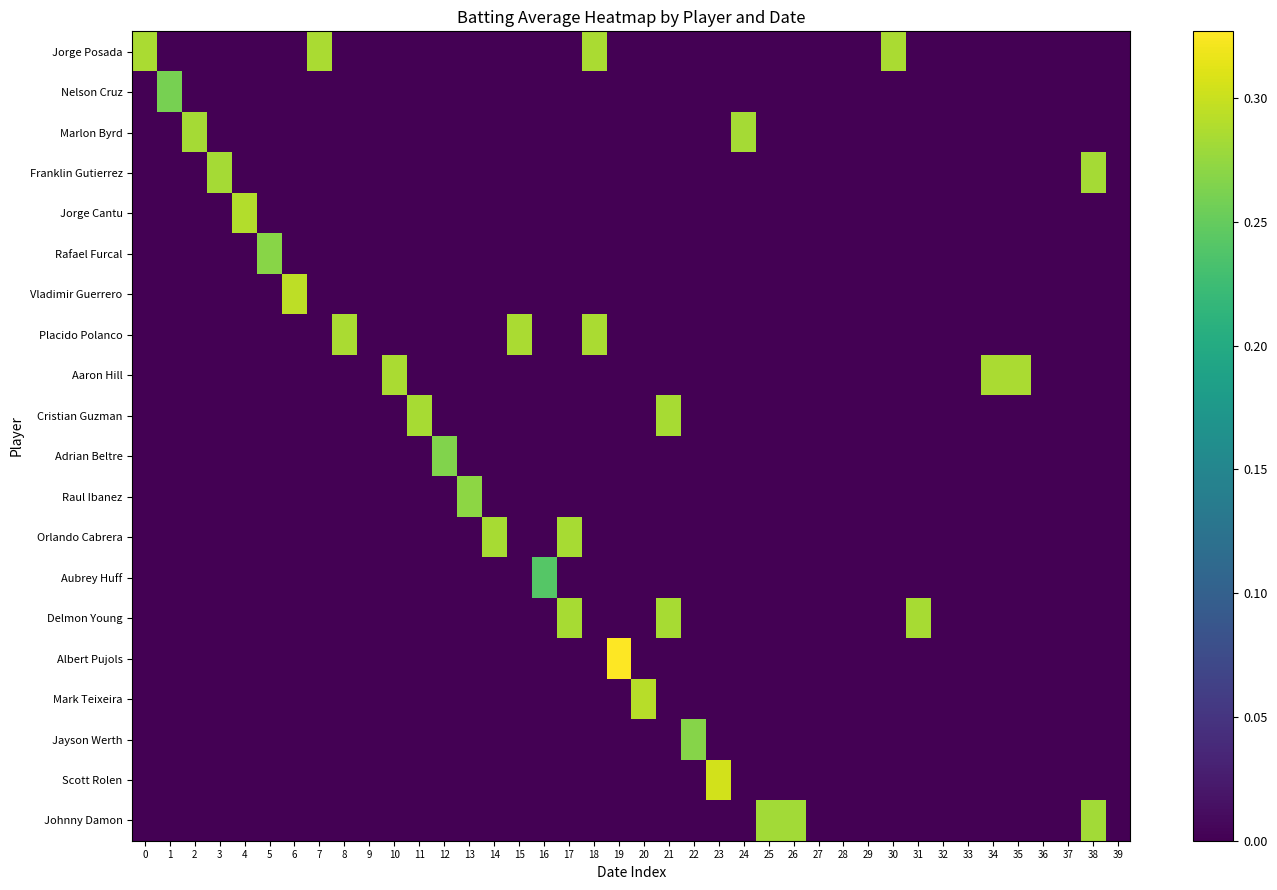

Reading left to right, transcribe all the data shown in this chart.

Jorge Posada: 0=0.3	1=0.0	2=0.0	3=0.0	4=0.0	5=0.0	6=0.0	7=0.3	8=0.0	9=0.0	10=0.0	11=0.0	12=0.0	13=0.0	14=0.0	15=0.0	16=0.0	17=0.0	18=0.3	19=0.0	20=0.0	21=0.0	22=0.0	23=0.0	24=0.0	25=0.0	26=0.0	27=0.0	28=0.0	29=0.0	30=0.3	31=0.0	32=0.0	33=0.0	34=0.0	35=0.0	36=0.0	37=0.0	38=0.0	39=0.0
Nelson Cruz: 0=0.0	1=0.3	2=0.0	3=0.0	4=0.0	5=0.0	6=0.0	7=0.0	8=0.0	9=0.0	10=0.0	11=0.0	12=0.0	13=0.0	14=0.0	15=0.0	16=0.0	17=0.0	18=0.0	19=0.0	20=0.0	21=0.0	22=0.0	23=0.0	24=0.0	25=0.0	26=0.0	27=0.0	28=0.0	29=0.0	30=0.0	31=0.0	32=0.0	33=0.0	34=0.0	35=0.0	36=0.0	37=0.0	38=0.0	39=0.0
Marlon Byrd: 0=0.0	1=0.0	2=0.3	3=0.0	4=0.0	5=0.0	6=0.0	7=0.0	8=0.0	9=0.0	10=0.0	11=0.0	12=0.0	13=0.0	14=0.0	15=0.0	16=0.0	17=0.0	18=0.0	19=0.0	20=0.0	21=0.0	22=0.0	23=0.0	24=0.3	25=0.0	26=0.0	27=0.0	28=0.0	29=0.0	30=0.0	31=0.0	32=0.0	33=0.0	34=0.0	35=0.0	36=0.0	37=0.0	38=0.0	39=0.0
Franklin Gutierrez: 0=0.0	1=0.0	2=0.0	3=0.3	4=0.0	5=0.0	6=0.0	7=0.0	8=0.0	9=0.0	10=0.0	11=0.0	12=0.0	13=0.0	14=0.0	15=0.0	16=0.0	17=0.0	18=0.0	19=0.0	20=0.0	21=0.0	22=0.0	23=0.0	24=0.0	25=0.0	26=0.0	27=0.0	28=0.0	29=0.0	30=0.0	31=0.0	32=0.0	33=0.0	34=0.0	35=0.0	36=0.0	37=0.0	38=0.3	39=0.0
Jorge Cantu: 0=0.0	1=0.0	2=0.0	3=0.0	4=0.3	5=0.0	6=0.0	7=0.0	8=0.0	9=0.0	10=0.0	11=0.0	12=0.0	13=0.0	14=0.0	15=0.0	16=0.0	17=0.0	18=0.0	19=0.0	20=0.0	21=0.0	22=0.0	23=0.0	24=0.0	25=0.0	26=0.0	27=0.0	28=0.0	29=0.0	30=0.0	31=0.0	32=0.0	33=0.0	34=0.0	35=0.0	36=0.0	37=0.0	38=0.0	39=0.0
Rafael Furcal: 0=0.0	1=0.0	2=0.0	3=0.0	4=0.0	5=0.3	6=0.0	7=0.0	8=0.0	9=0.0	10=0.0	11=0.0	12=0.0	13=0.0	14=0.0	15=0.0	16=0.0	17=0.0	18=0.0	19=0.0	20=0.0	21=0.0	22=0.0	23=0.0	24=0.0	25=0.0	26=0.0	27=0.0	28=0.0	29=0.0	30=0.0	31=0.0	32=0.0	33=0.0	34=0.0	35=0.0	36=0.0	37=0.0	38=0.0	39=0.0
Vladimir Guerrero: 0=0.0	1=0.0	2=0.0	3=0.0	4=0.0	5=0.0	6=0.3	7=0.0	8=0.0	9=0.0	10=0.0	11=0.0	12=0.0	13=0.0	14=0.0	15=0.0	16=0.0	17=0.0	18=0.0	19=0.0	20=0.0	21=0.0	22=0.0	23=0.0	24=0.0	25=0.0	26=0.0	27=0.0	28=0.0	29=0.0	30=0.0	31=0.0	32=0.0	33=0.0	34=0.0	35=0.0	36=0.0	37=0.0	38=0.0	39=0.0
Placido Polanco: 0=0.0	1=0.0	2=0.0	3=0.0	4=0.0	5=0.0	6=0.0	7=0.0	8=0.3	9=0.0	10=0.0	11=0.0	12=0.0	13=0.0	14=0.0	15=0.3	16=0.0	17=0.0	18=0.3	19=0.0	20=0.0	21=0.0	22=0.0	23=0.0	24=0.0	25=0.0	26=0.0	27=0.0	28=0.0	29=0.0	30=0.0	31=0.0	32=0.0	33=0.0	34=0.0	35=0.0	36=0.0	37=0.0	38=0.0	39=0.0
Aaron Hill: 0=0.0	1=0.0	2=0.0	3=0.0	4=0.0	5=0.0	6=0.0	7=0.0	8=0.0	9=0.0	10=0.3	11=0.0	12=0.0	13=0.0	14=0.0	15=0.0	16=0.0	17=0.0	18=0.0	19=0.0	20=0.0	21=0.0	22=0.0	23=0.0	24=0.0	25=0.0	26=0.0	27=0.0	28=0.0	29=0.0	30=0.0	31=0.0	32=0.0	33=0.0	34=0.3	35=0.3	36=0.0	37=0.0	38=0.0	39=0.0
Cristian Guzman: 0=0.0	1=0.0	2=0.0	3=0.0	4=0.0	5=0.0	6=0.0	7=0.0	8=0.0	9=0.0	10=0.0	11=0.3	12=0.0	13=0.0	14=0.0	15=0.0	16=0.0	17=0.0	18=0.0	19=0.0	20=0.0	21=0.3	22=0.0	23=0.0	24=0.0	25=0.0	26=0.0	27=0.0	28=0.0	29=0.0	30=0.0	31=0.0	32=0.0	33=0.0	34=0.0	35=0.0	36=0.0	37=0.0	38=0.0	39=0.0
Adrian Beltre: 0=0.0	1=0.0	2=0.0	3=0.0	4=0.0	5=0.0	6=0.0	7=0.0	8=0.0	9=0.0	10=0.0	11=0.0	12=0.3	13=0.0	14=0.0	15=0.0	16=0.0	17=0.0	18=0.0	19=0.0	20=0.0	21=0.0	22=0.0	23=0.0	24=0.0	25=0.0	26=0.0	27=0.0	28=0.0	29=0.0	30=0.0	31=0.0	32=0.0	33=0.0	34=0.0	35=0.0	36=0.0	37=0.0	38=0.0	39=0.0
Raul Ibanez: 0=0.0	1=0.0	2=0.0	3=0.0	4=0.0	5=0.0	6=0.0	7=0.0	8=0.0	9=0.0	10=0.0	11=0.0	12=0.0	13=0.3	14=0.0	15=0.0	16=0.0	17=0.0	18=0.0	19=0.0	20=0.0	21=0.0	22=0.0	23=0.0	24=0.0	25=0.0	26=0.0	27=0.0	28=0.0	29=0.0	30=0.0	31=0.0	32=0.0	33=0.0	34=0.0	35=0.0	36=0.0	37=0.0	38=0.0	39=0.0
Orlando Cabrera: 0=0.0	1=0.0	2=0.0	3=0.0	4=0.0	5=0.0	6=0.0	7=0.0	8=0.0	9=0.0	10=0.0	11=0.0	12=0.0	13=0.0	14=0.3	15=0.0	16=0.0	17=0.3	18=0.0	19=0.0	20=0.0	21=0.0	22=0.0	23=0.0	24=0.0	25=0.0	26=0.0	27=0.0	28=0.0	29=0.0	30=0.0	31=0.0	32=0.0	33=0.0	34=0.0	35=0.0	36=0.0	37=0.0	38=0.0	39=0.0
Aubrey Huff: 0=0.0	1=0.0	2=0.0	3=0.0	4=0.0	5=0.0	6=0.0	7=0.0	8=0.0	9=0.0	10=0.0	11=0.0	12=0.0	13=0.0	14=0.0	15=0.0	16=0.2	17=0.0	18=0.0	19=0.0	20=0.0	21=0.0	22=0.0	23=0.0	24=0.0	25=0.0	26=0.0	27=0.0	28=0.0	29=0.0	30=0.0	31=0.0	32=0.0	33=0.0	34=0.0	35=0.0	36=0.0	37=0.0	38=0.0	39=0.0
Delmon Young: 0=0.0	1=0.0	2=0.0	3=0.0	4=0.0	5=0.0	6=0.0	7=0.0	8=0.0	9=0.0	10=0.0	11=0.0	12=0.0	13=0.0	14=0.0	15=0.0	16=0.0	17=0.3	18=0.0	19=0.0	20=0.0	21=0.3	22=0.0	23=0.0	24=0.0	25=0.0	26=0.0	27=0.0	28=0.0	29=0.0	30=0.0	31=0.3	32=0.0	33=0.0	34=0.0	35=0.0	36=0.0	37=0.0	38=0.0	39=0.0
Albert Pujols: 0=0.0	1=0.0	2=0.0	3=0.0	4=0.0	5=0.0	6=0.0	7=0.0	8=0.0	9=0.0	10=0.0	11=0.0	12=0.0	13=0.0	14=0.0	15=0.0	16=0.0	17=0.0	18=0.0	19=0.3	20=0.0	21=0.0	22=0.0	23=0.0	24=0.0	25=0.0	26=0.0	27=0.0	28=0.0	29=0.0	30=0.0	31=0.0	32=0.0	33=0.0	34=0.0	35=0.0	36=0.0	37=0.0	38=0.0	39=0.0
Mark Teixeira: 0=0.0	1=0.0	2=0.0	3=0.0	4=0.0	5=0.0	6=0.0	7=0.0	8=0.0	9=0.0	10=0.0	11=0.0	12=0.0	13=0.0	14=0.0	15=0.0	16=0.0	17=0.0	18=0.0	19=0.0	20=0.3	21=0.0	22=0.0	23=0.0	24=0.0	25=0.0	26=0.0	27=0.0	28=0.0	29=0.0	30=0.0	31=0.0	32=0.0	33=0.0	34=0.0	35=0.0	36=0.0	37=0.0	38=0.0	39=0.0
Jayson Werth: 0=0.0	1=0.0	2=0.0	3=0.0	4=0.0	5=0.0	6=0.0	7=0.0	8=0.0	9=0.0	10=0.0	11=0.0	12=0.0	13=0.0	14=0.0	15=0.0	16=0.0	17=0.0	18=0.0	19=0.0	20=0.0	21=0.0	22=0.3	23=0.0	24=0.0	25=0.0	26=0.0	27=0.0	28=0.0	29=0.0	30=0.0	31=0.0	32=0.0	33=0.0	34=0.0	35=0.0	36=0.0	37=0.0	38=0.0	39=0.0
Scott Rolen: 0=0.0	1=0.0	2=0.0	3=0.0	4=0.0	5=0.0	6=0.0	7=0.0	8=0.0	9=0.0	10=0.0	11=0.0	12=0.0	13=0.0	14=0.0	15=0.0	16=0.0	17=0.0	18=0.0	19=0.0	20=0.0	21=0.0	22=0.0	23=0.3	24=0.0	25=0.0	26=0.0	27=0.0	28=0.0	29=0.0	30=0.0	31=0.0	32=0.0	33=0.0	34=0.0	35=0.0	36=0.0	37=0.0	38=0.0	39=0.0
Johnny Damon: 0=0.0	1=0.0	2=0.0	3=0.0	4=0.0	5=0.0	6=0.0	7=0.0	8=0.0	9=0.0	10=0.0	11=0.0	12=0.0	13=0.0	14=0.0	15=0.0	16=0.0	17=0.0	18=0.0	19=0.0	20=0.0	21=0.0	22=0.0	23=0.0	24=0.0	25=0.3	26=0.3	27=0.0	28=0.0	29=0.0	30=0.0	31=0.0	32=0.0	33=0.0	34=0.0	35=0.0	36=0.0	37=0.0	38=0.3	39=0.0